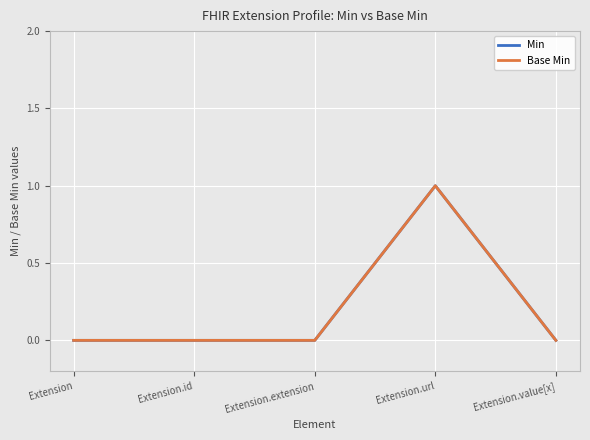

List the series in order of their peak value, lowest first.

Min, Base Min